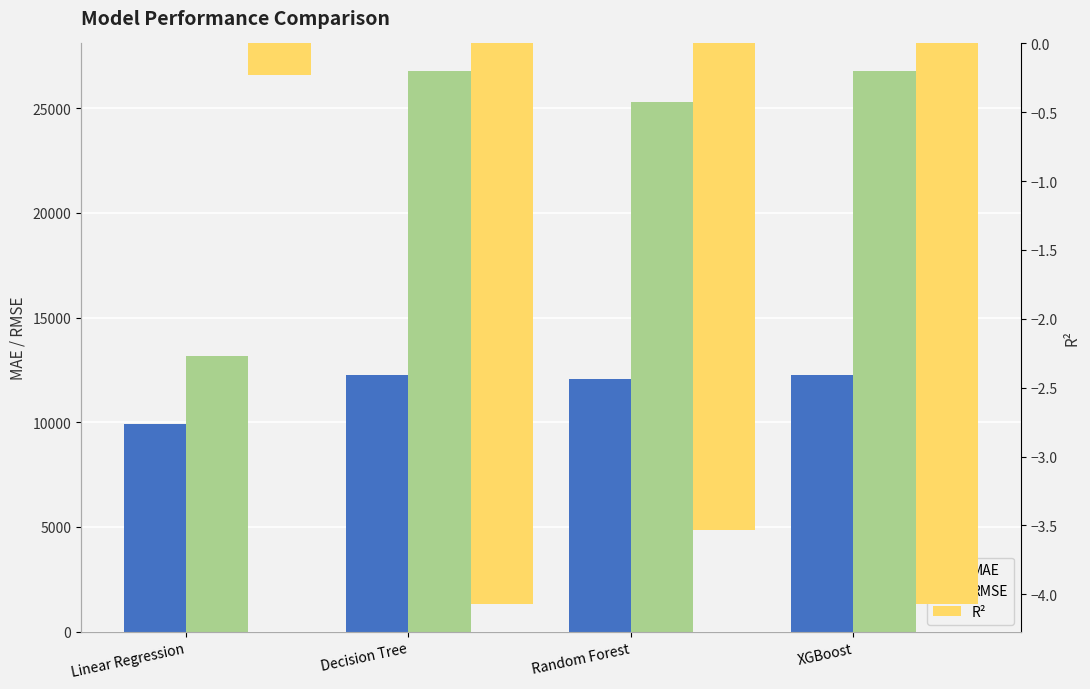

List the labels in order of RMSE value, smallest first.

Linear Regression, Random Forest, XGBoost, Decision Tree